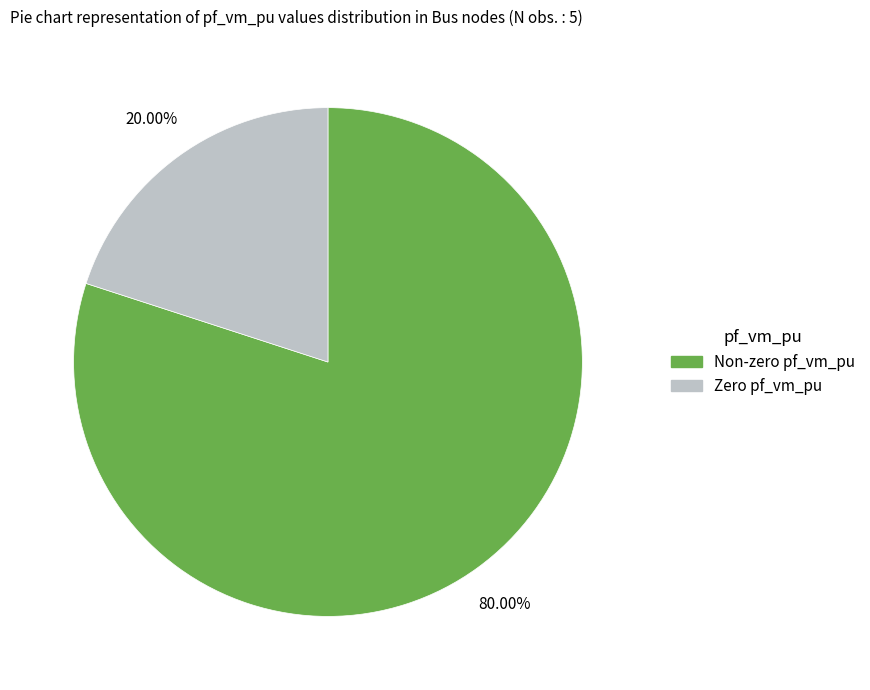

Is there a majority slice in this chart?

Yes